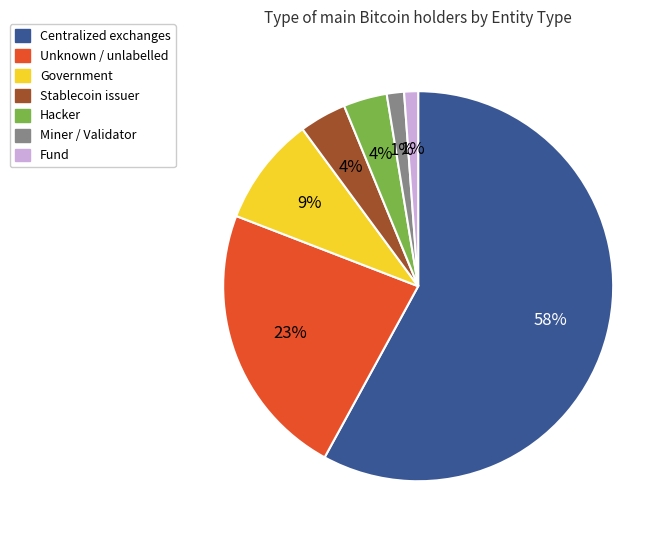

To the nearest percent, what is the average slice percentage?

14%